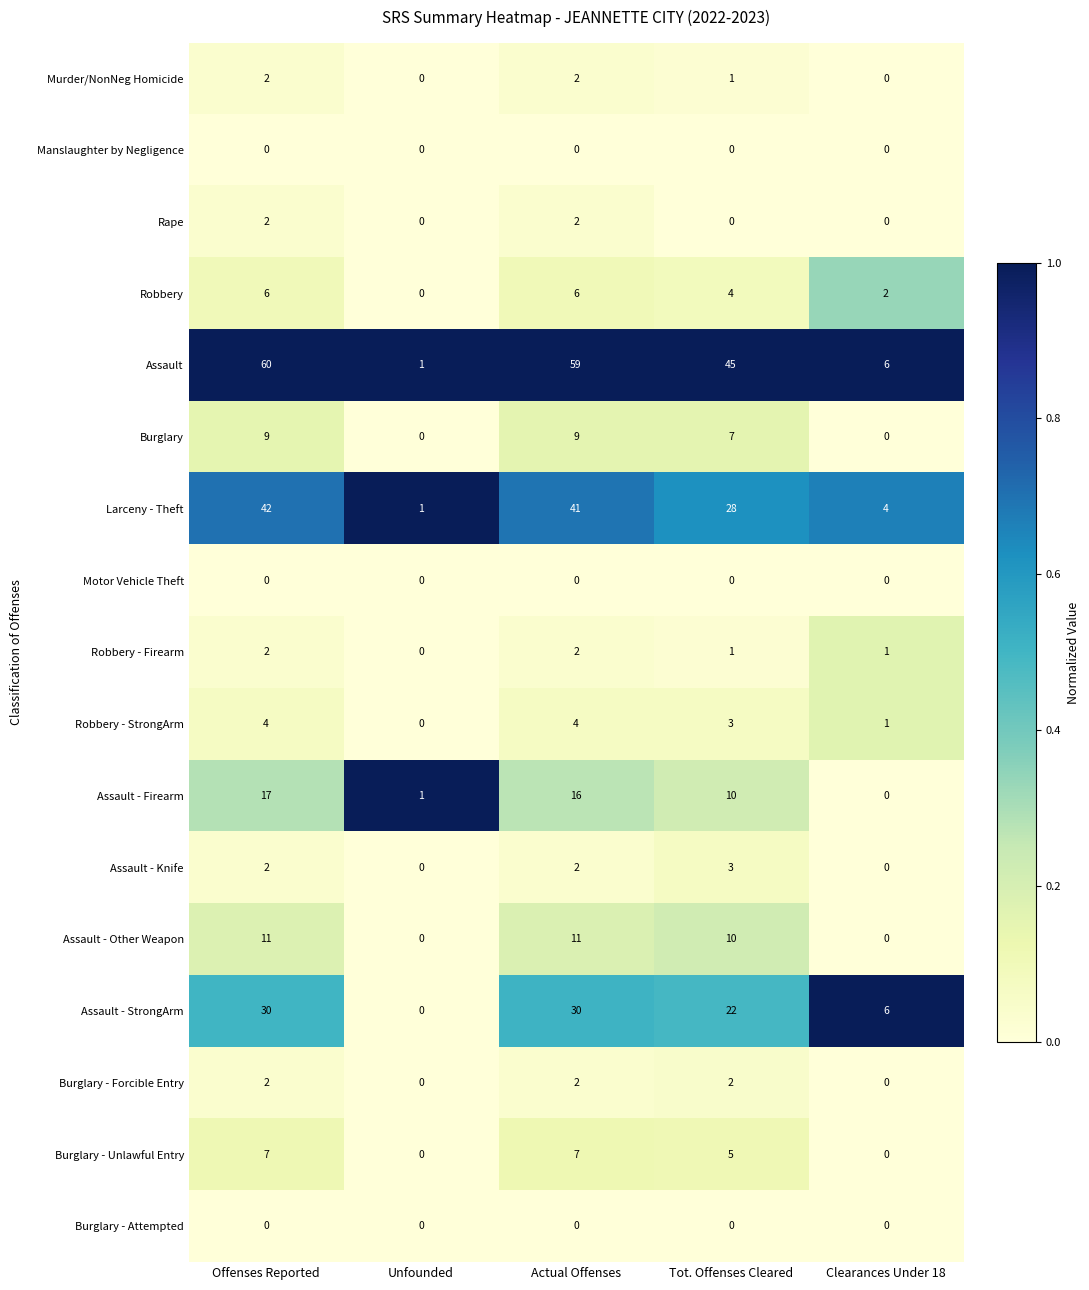

How many values in Rape are above zero?

2